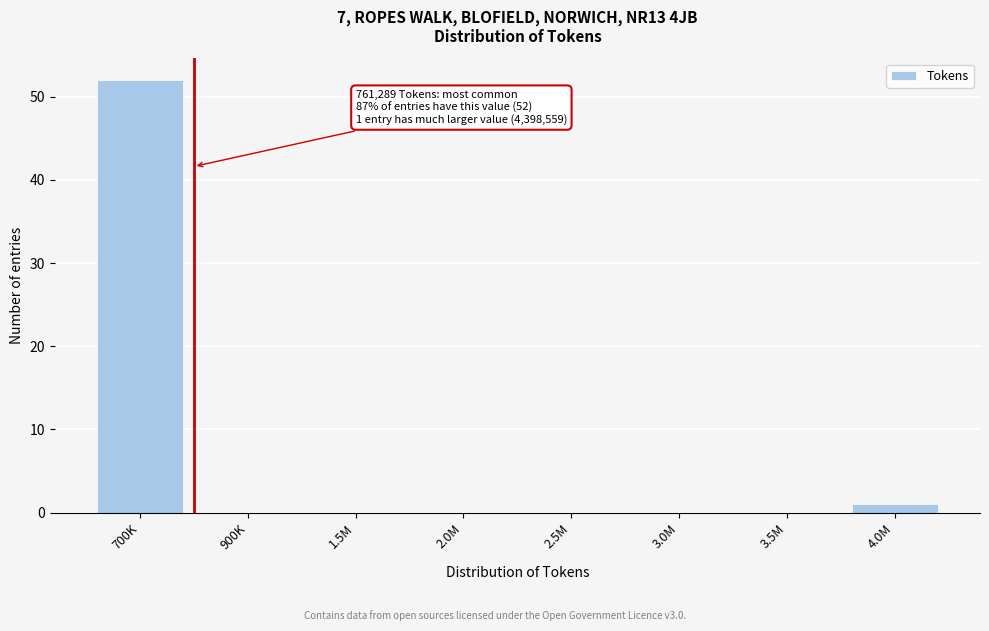

Reading right to left, what are all the values shown in this chart?

4.0M=1	3.5M=0	3.0M=0	2.5M=0	2.0M=0	1.5M=0	900K=0	700K=52